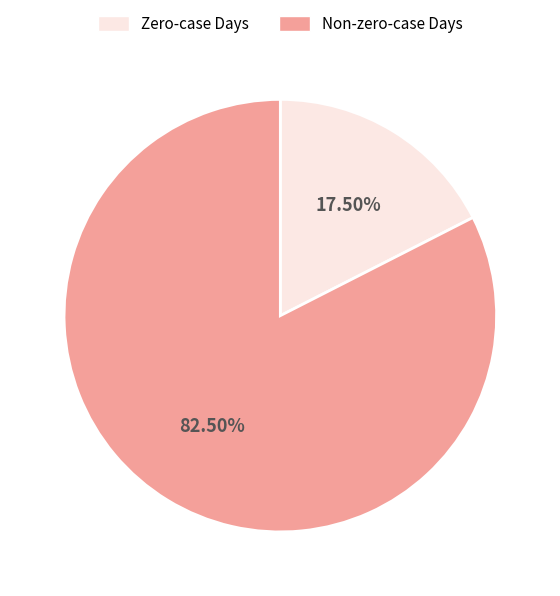

Rank the categories by value from lowest to highest.

Zero-case Days, Non-zero-case Days